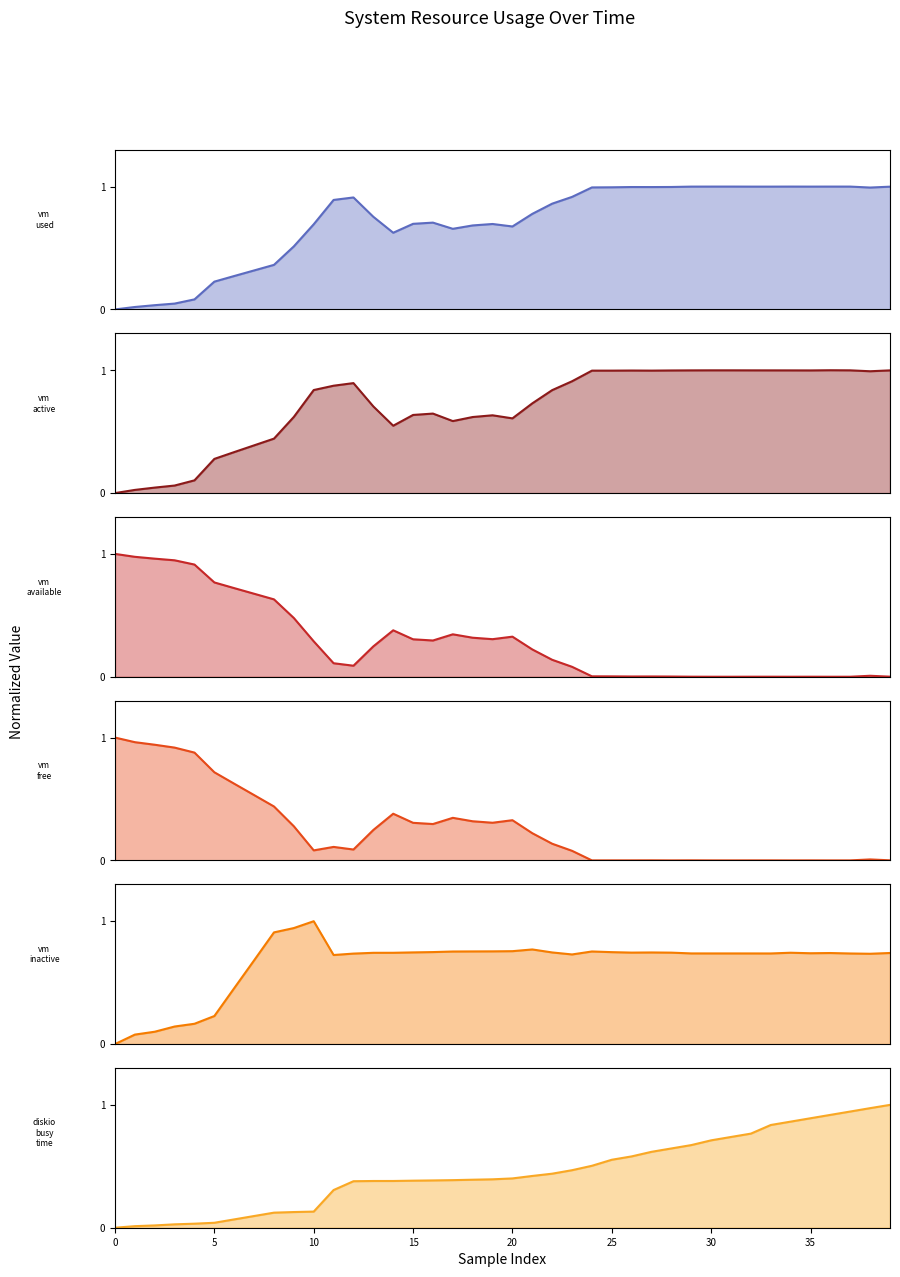

In vm_inactive, how many points are lower than both neighbors (excluding endpoints)?

6